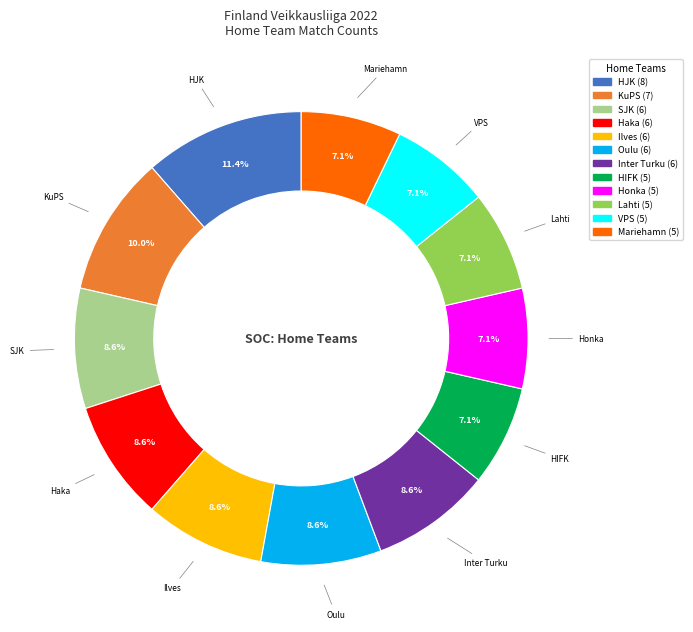

What portion of the pie excludes HIFK?

92.9%